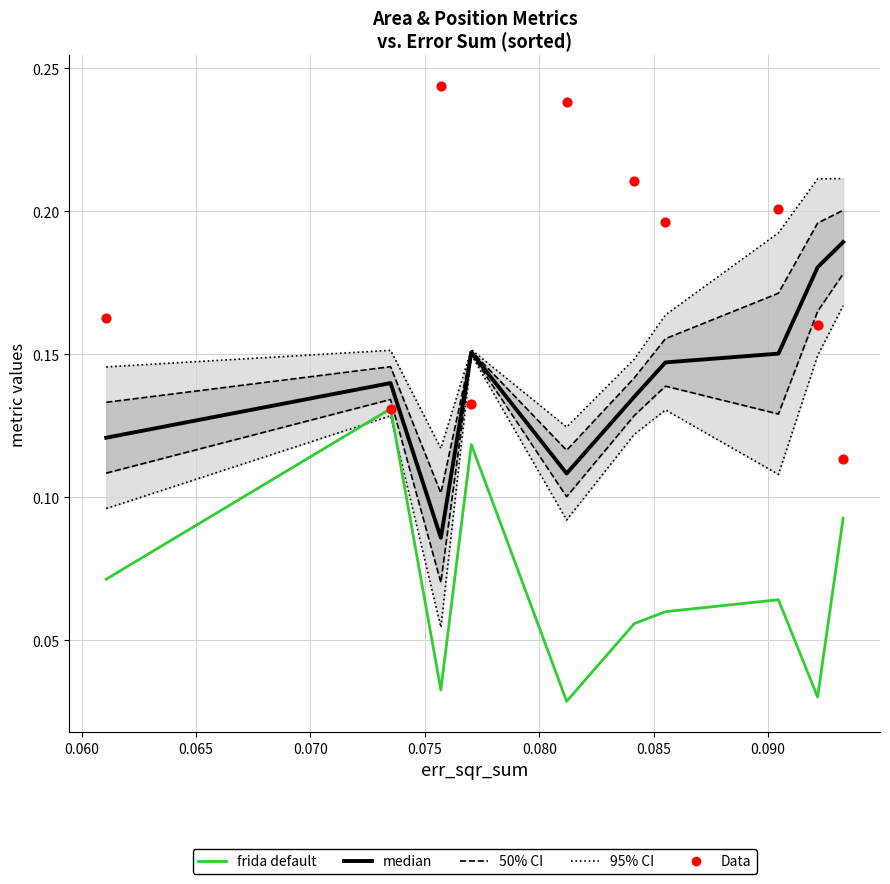

At how many categories does at least one series exceed 0?

10